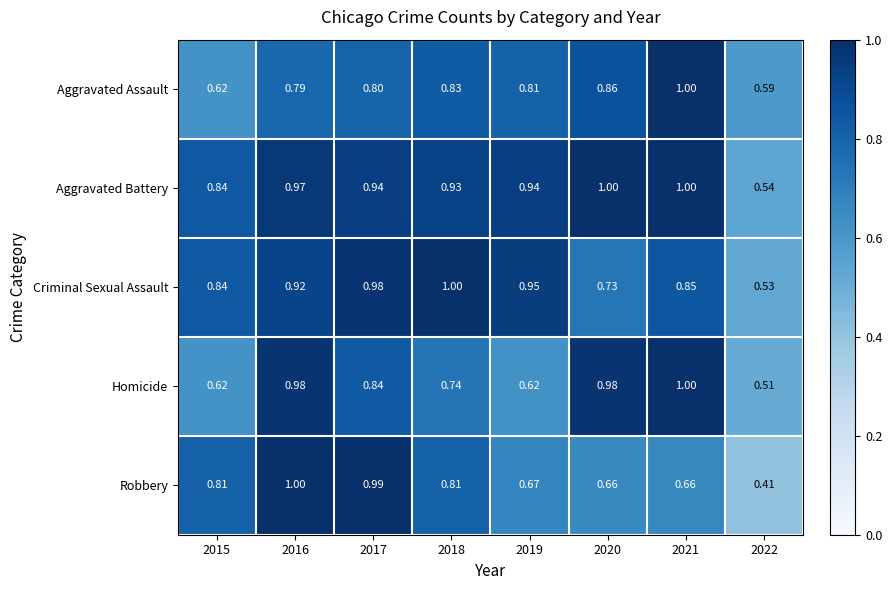

Count the number of categories in the chart.

8